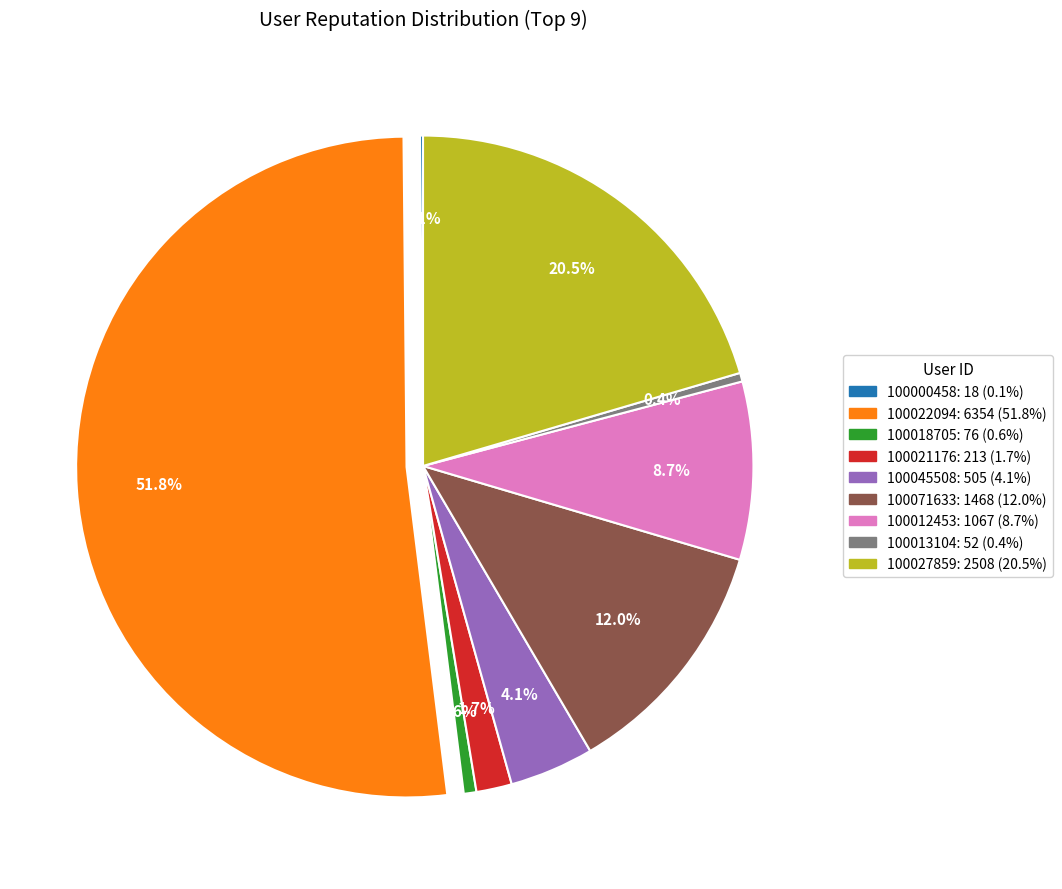

Which has a higher value, 100027859 or 100071633?

100027859